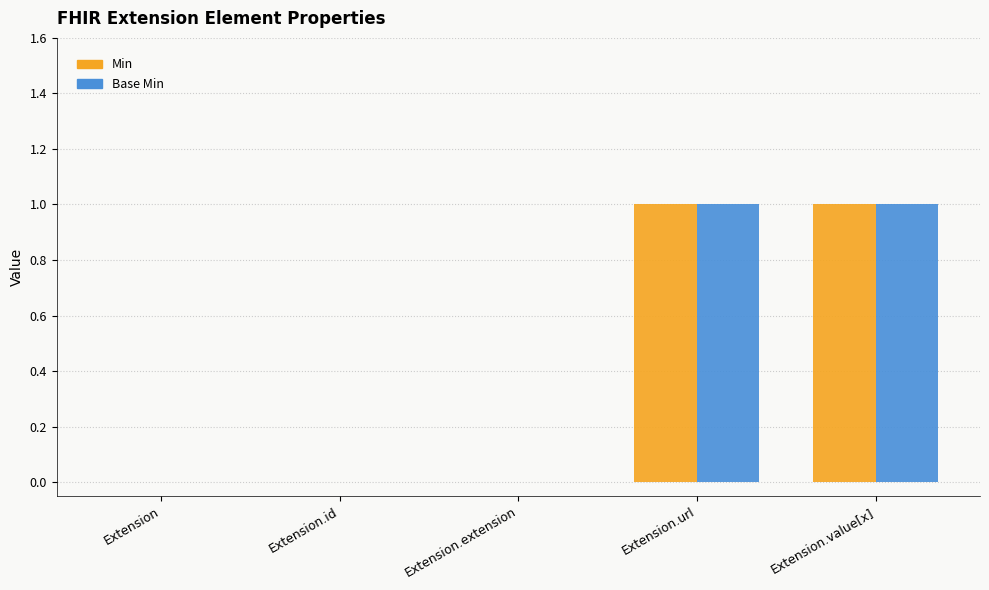

Reading left to right, transcribe all the data shown in this chart.

Min: 0	0	0	1	1
Base Min: 0	0	0	1	1